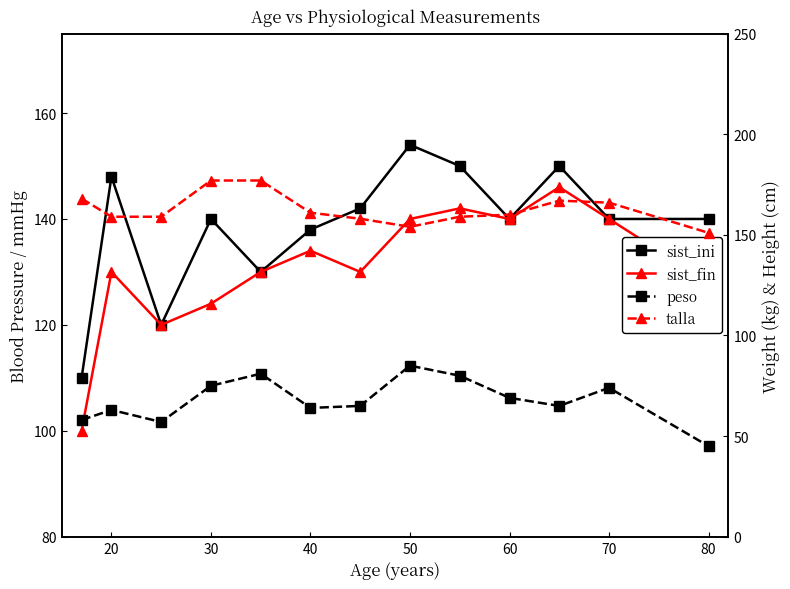

Does the chart have visible grid lines?

No